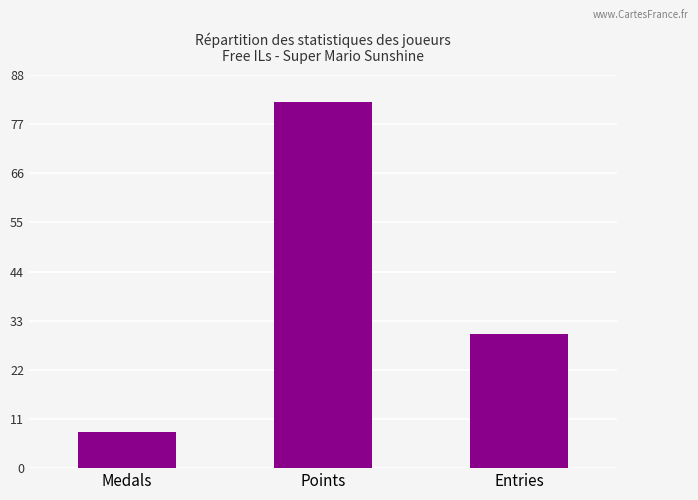

Rank the categories by value from lowest to highest.

Medals, Entries, Points